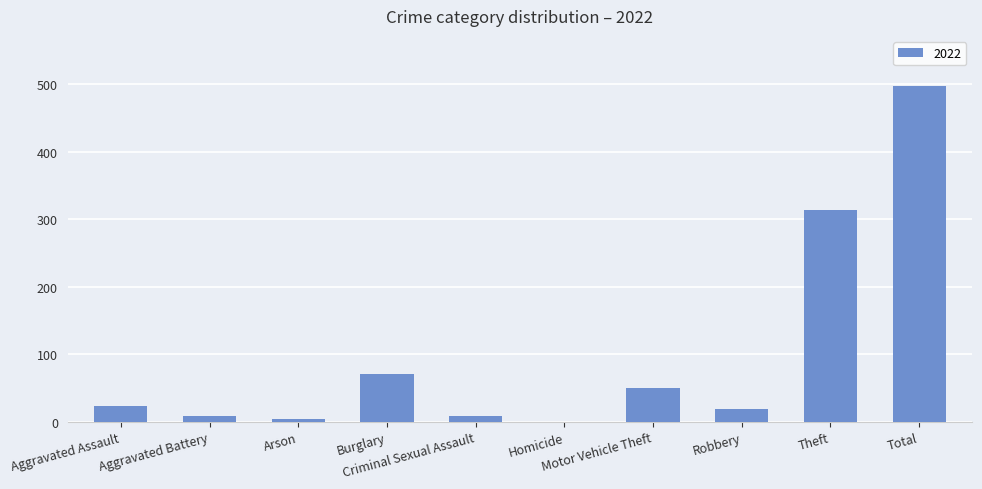

What is the sum of all values?

994